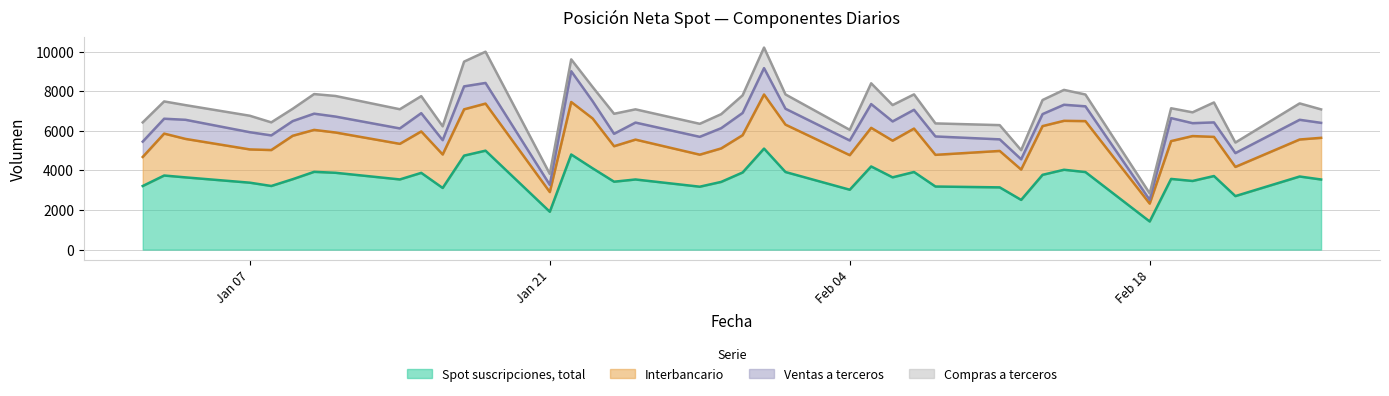

The value of Ventas a terceros at 22-01-2019 is 2211. True or false?

False